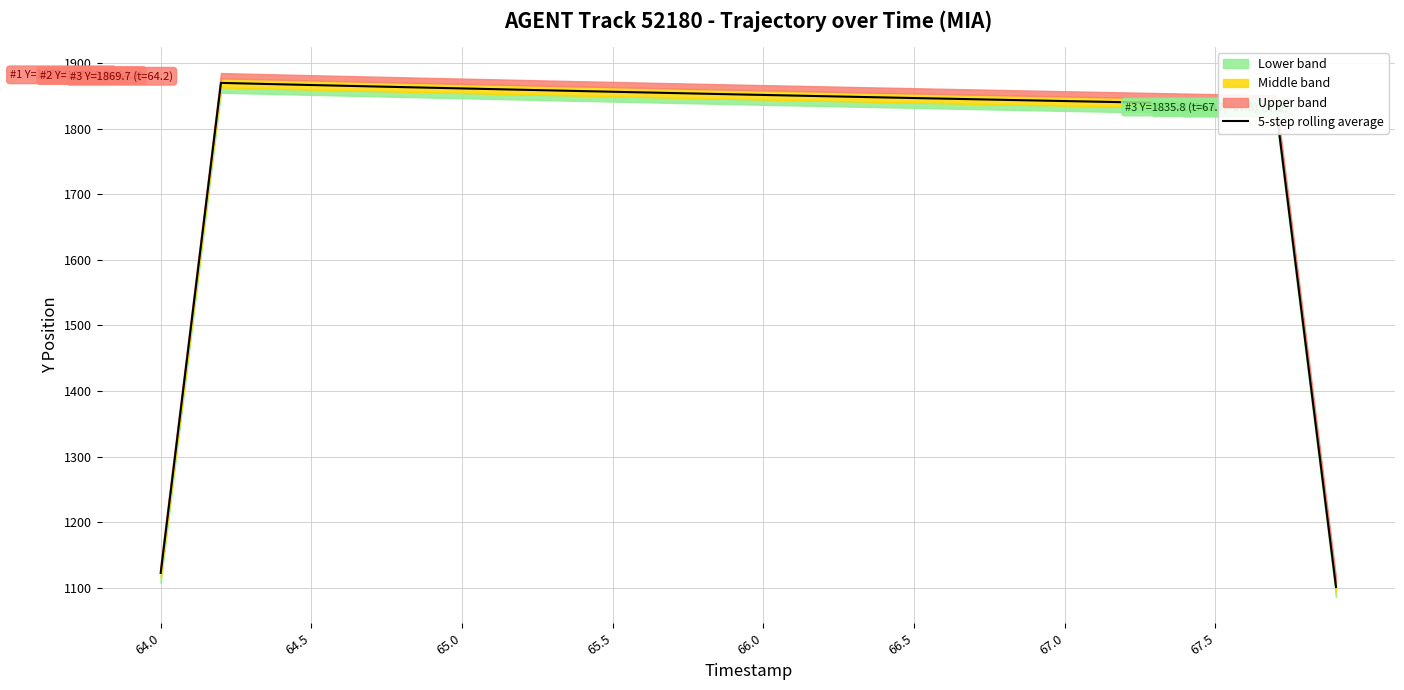

Does the chart have visible grid lines?

Yes